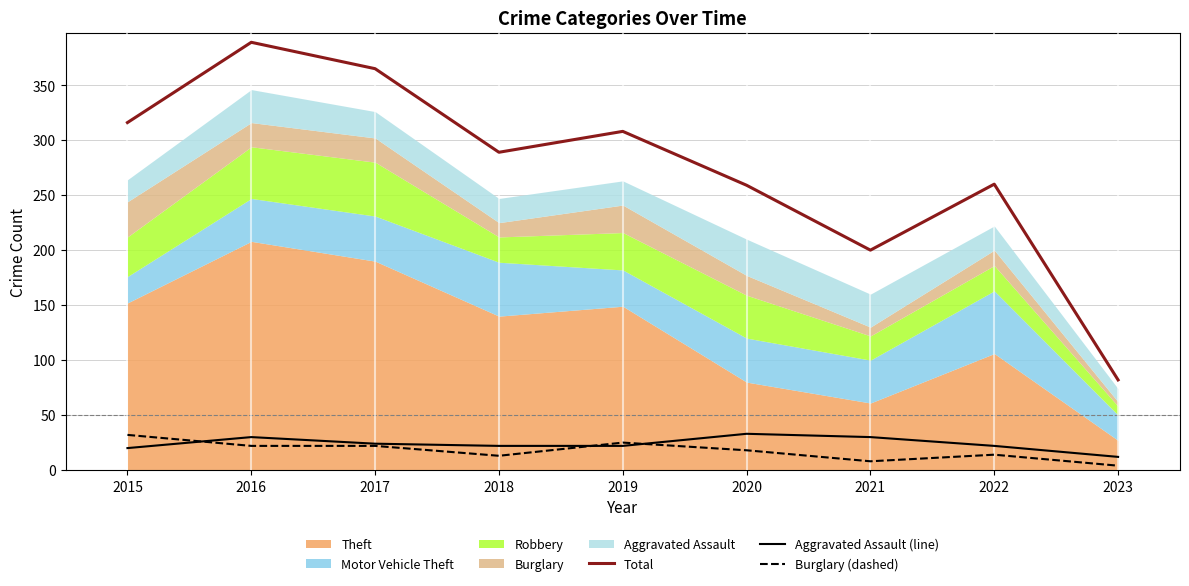

What is the value of the Total point at the 3rd from the left?

365